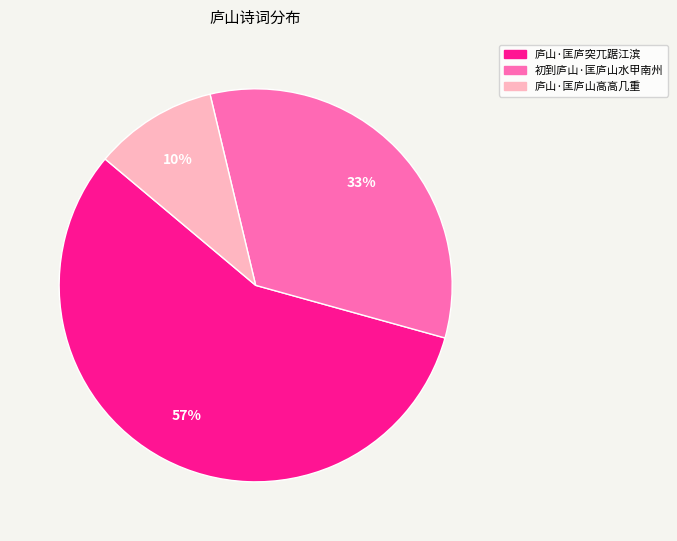

Rank the categories by value from highest to lowest.

庐山·匡庐突兀踞江滨, 初到庐山·匡庐山水甲南州, 庐山·匡庐山高高几重